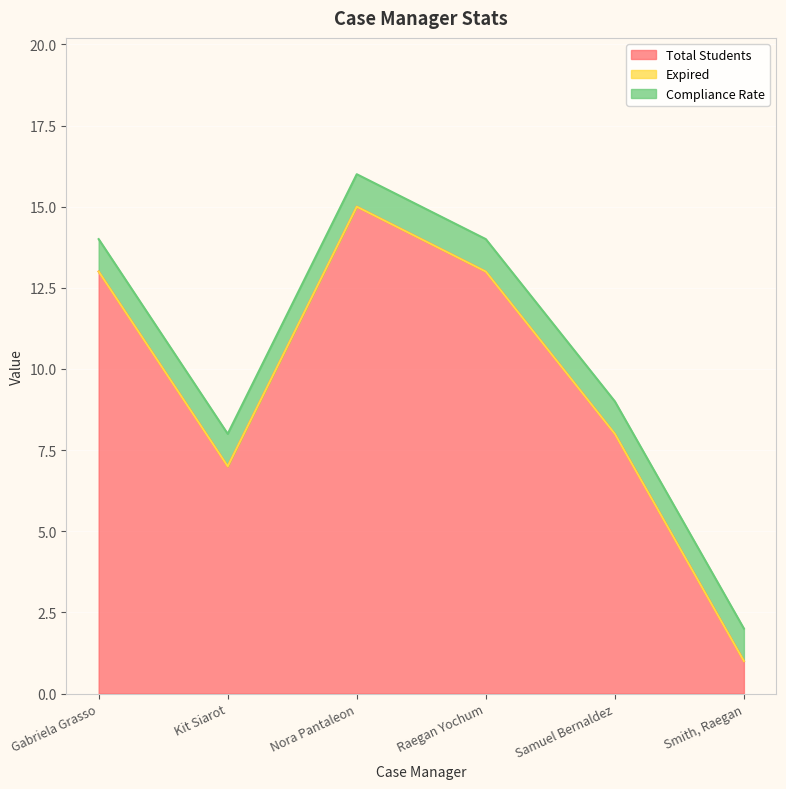

Which series has the widest spread of values?

Total Students